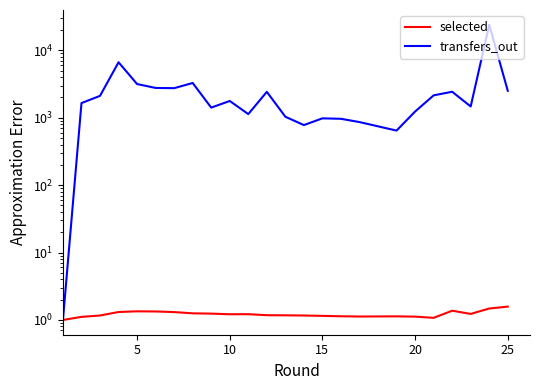

Which series has the largest total across all categories?

transfers_out